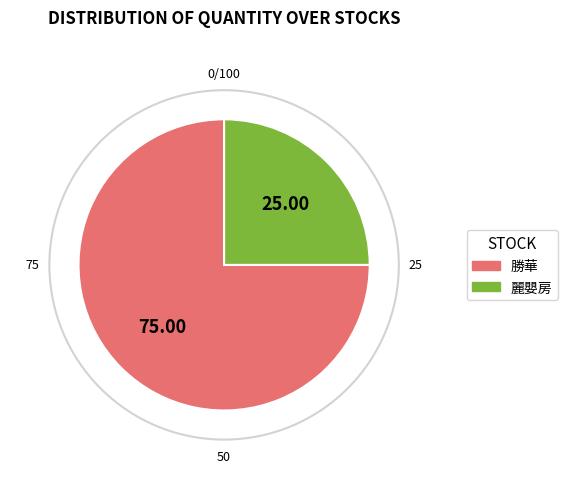

The 勝華 slice represents 75% of the pie. True or false?

True